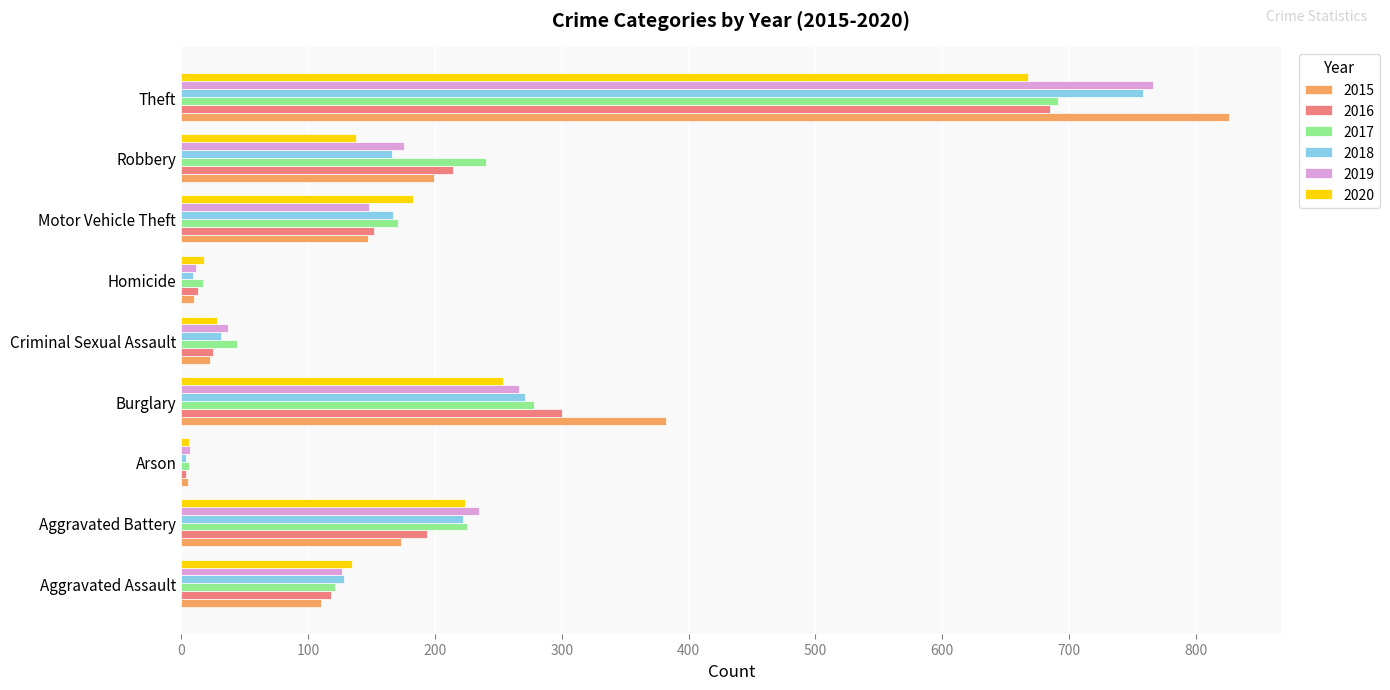

What is the minimum value shown in the chart?

4